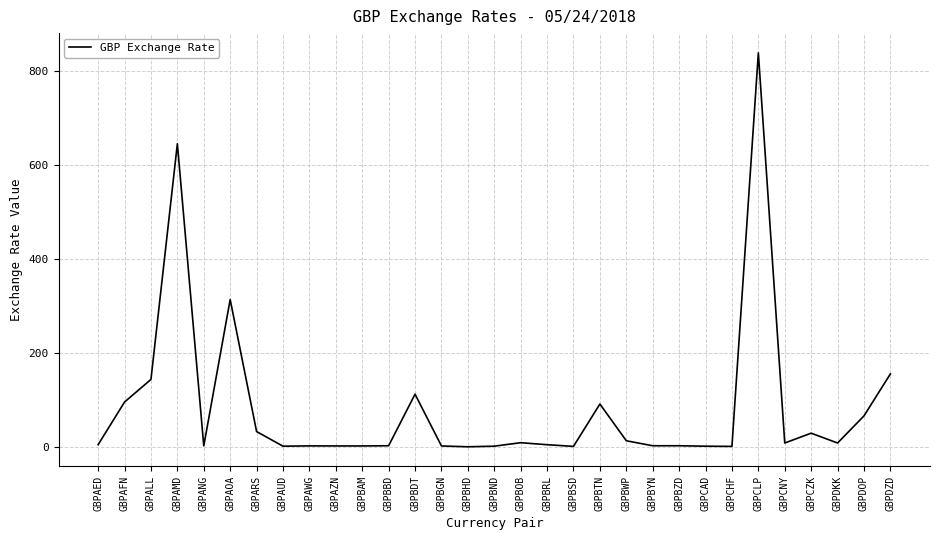

What is the sum of all values?

2602.5